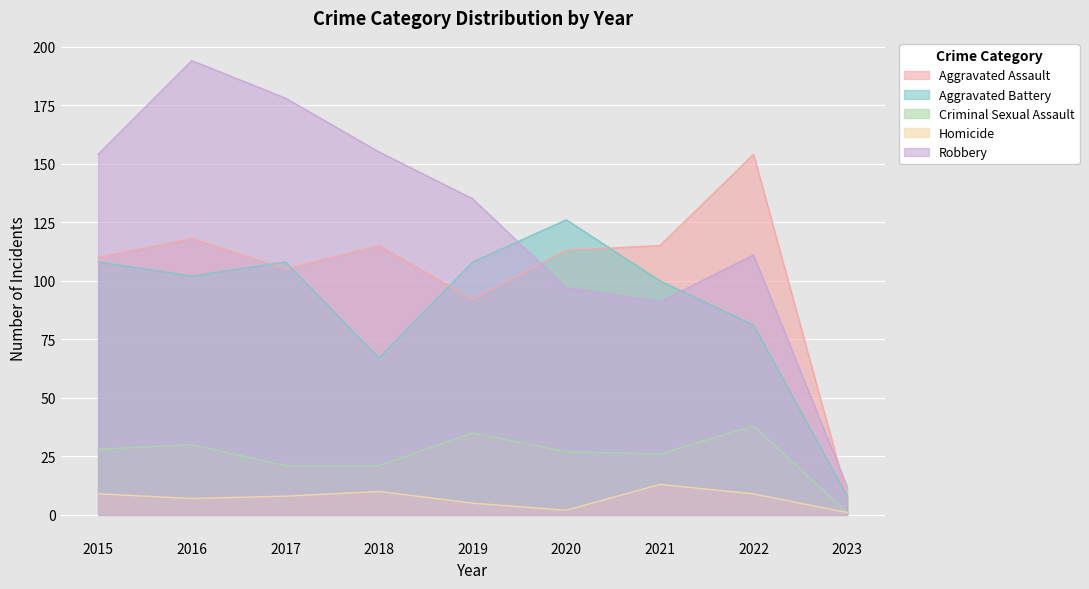

At 2016, list the series in order from smallest to largest.

Homicide, Criminal Sexual Assault, Aggravated Battery, Aggravated Assault, Robbery